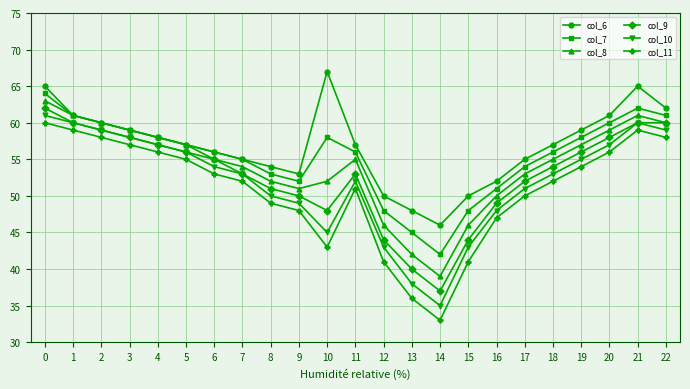

Which category has the lowest value in the col_8 series?

14